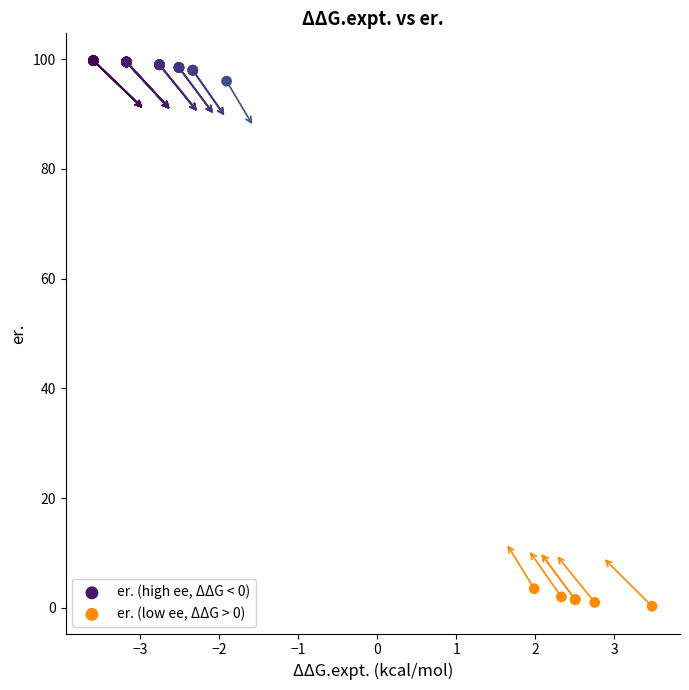

Which series contains the lowest Y value?

er. (low ee, ΔΔG > 0)